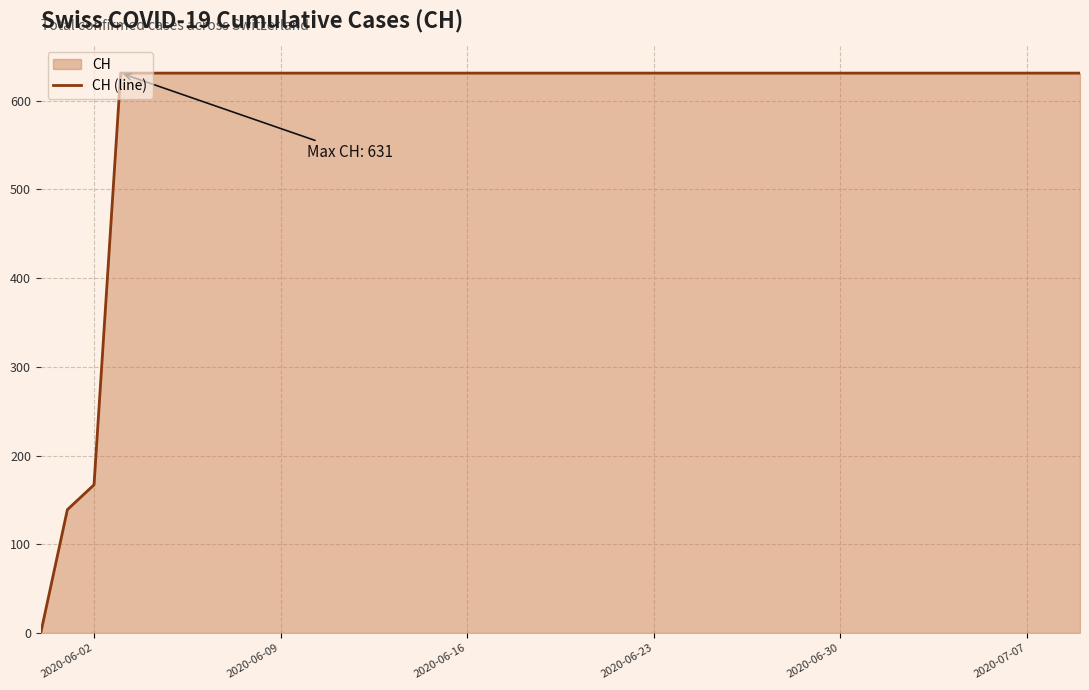

What is the value of the 31st point from the left?

631